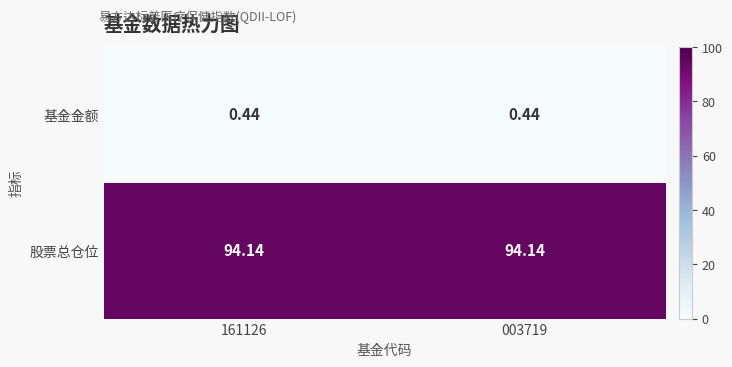

Which series has the largest total across all categories?

股票总仓位